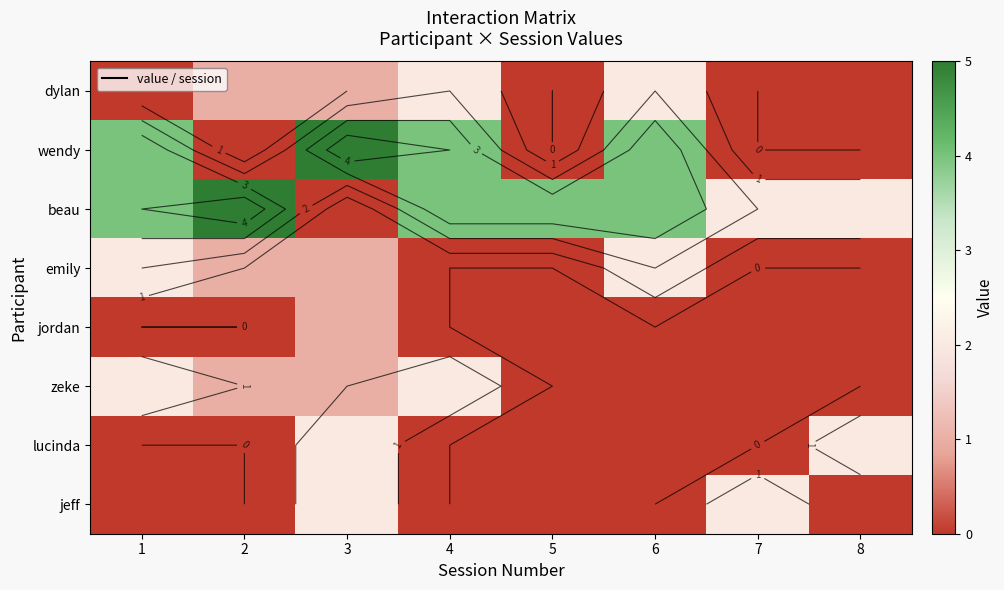

Rank the series by their maximum value, from highest to lowest.

wendy, beau, dylan, emily, zeke, lucinda, jeff, jordan